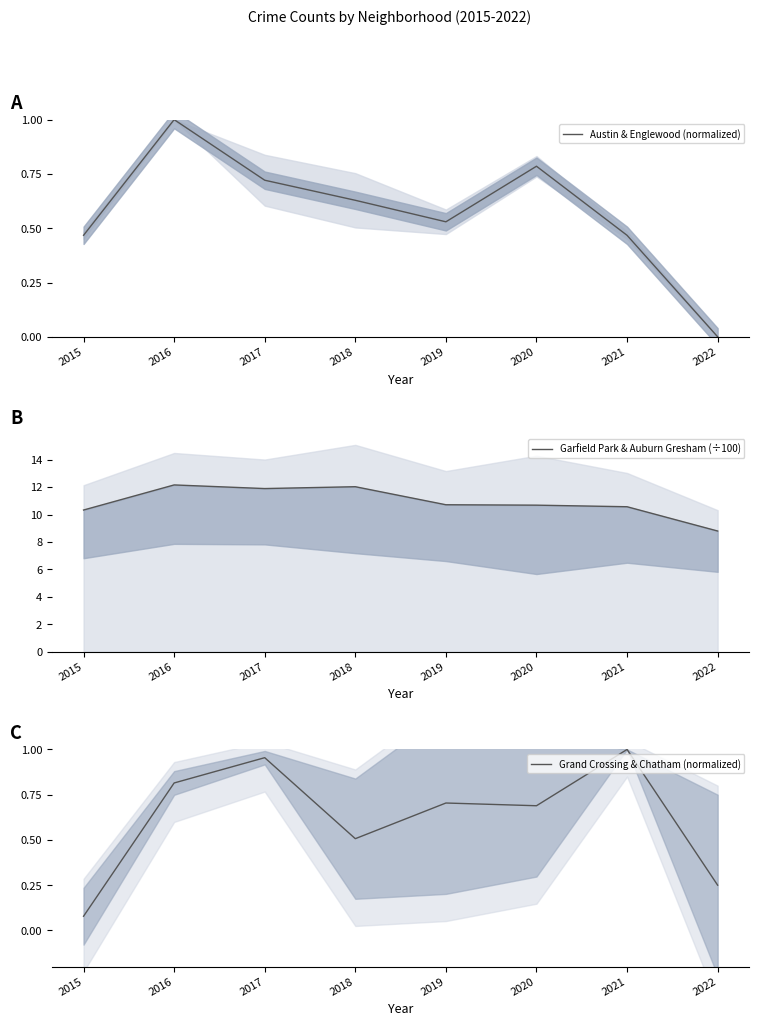

True or false: Garfield Park & Auburn Gresham (÷100) has a value of 3.6 at 2018.

False